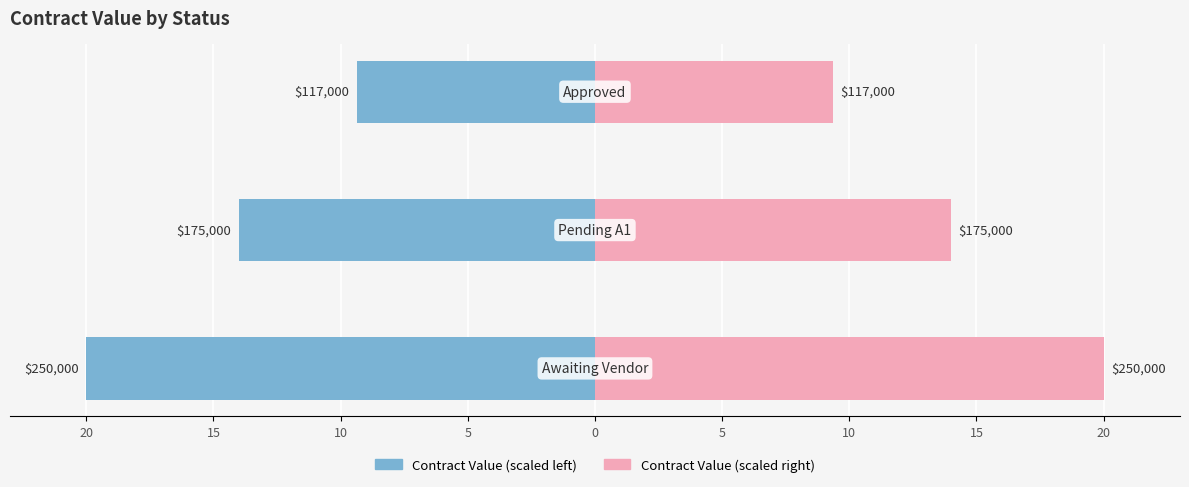

Reading left to right, what are all the values shown in this chart?

Contract Value (left): -20.0	-14.0	-9.4
Contract Value (right): 20.0	14.0	9.4